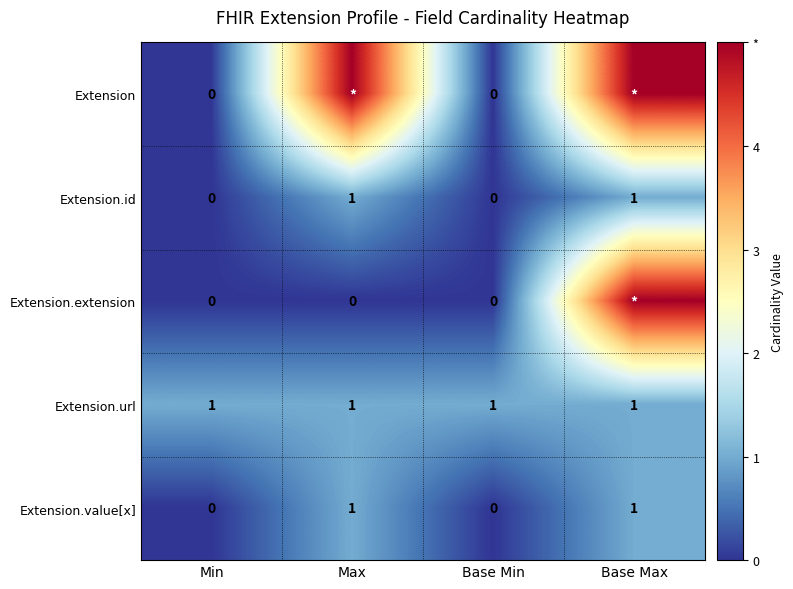

The value of Extension.value[x] at Base Min is 0. True or false?

True